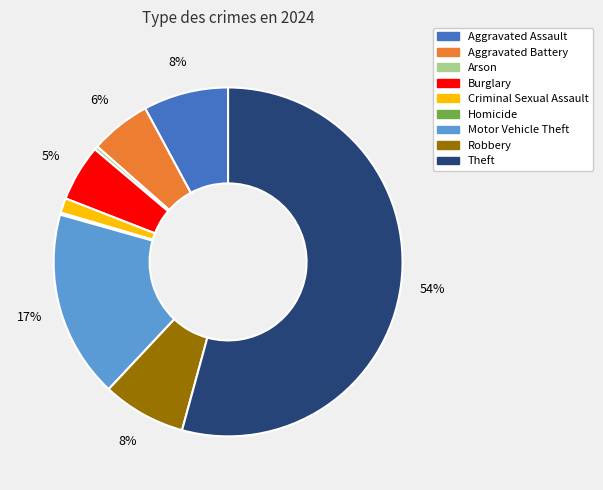

To the nearest percent, what is the average slice percentage?

11%